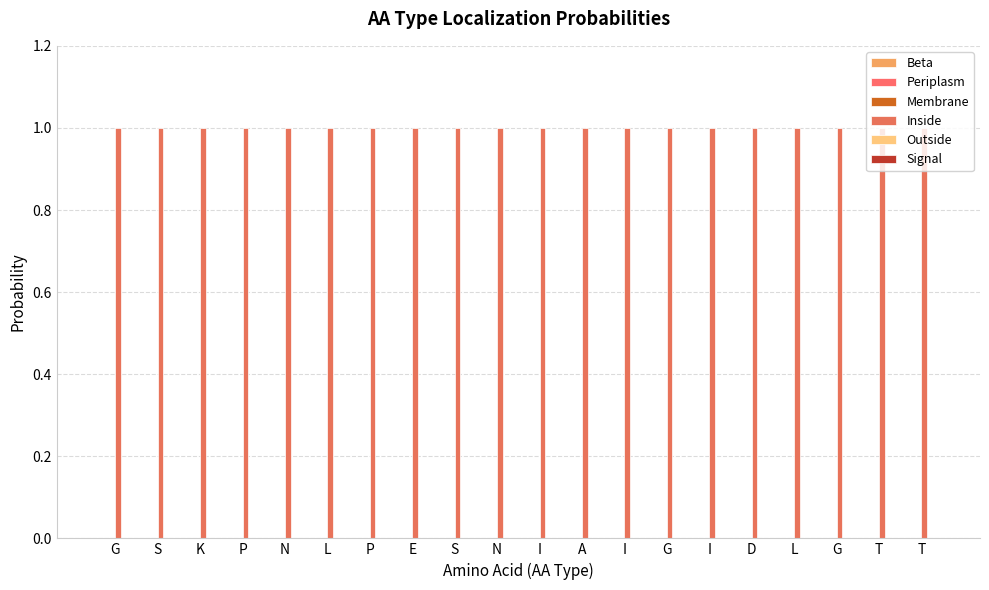

Reading right to left, extract all data points from this chart.

Beta: T=0	T=0	G=0	L=0	D=0	I=0	G=0	I=0	A=0	I=0	N=0	S=0	E=0	P=0	L=0	N=0	P=0	K=0	S=0	G=0
Periplasm: T=0	T=0	G=0	L=0	D=0	I=0	G=0	I=0	A=0	I=0	N=0	S=0	E=0	P=0	L=0	N=0	P=0	K=0	S=0	G=0
Membrane: T=0	T=0	G=0	L=0	D=0	I=0	G=0	I=0	A=0	I=0	N=0	S=0	E=0	P=0	L=0	N=0	P=0	K=0	S=0	G=0
Inside: T=1	T=1	G=1	L=1	D=1	I=1	G=1	I=1	A=1	I=1	N=1	S=1	E=1	P=1	L=1	N=1	P=1	K=1	S=1	G=1
Outside: T=0	T=0	G=0	L=0	D=0	I=0	G=0	I=0	A=0	I=0	N=0	S=0	E=0	P=0	L=0	N=0	P=0	K=0	S=0	G=0
Signal: T=0	T=0	G=0	L=0	D=0	I=0	G=0	I=0	A=0	I=0	N=0	S=0	E=0	P=0	L=0	N=0	P=0	K=0	S=0	G=0